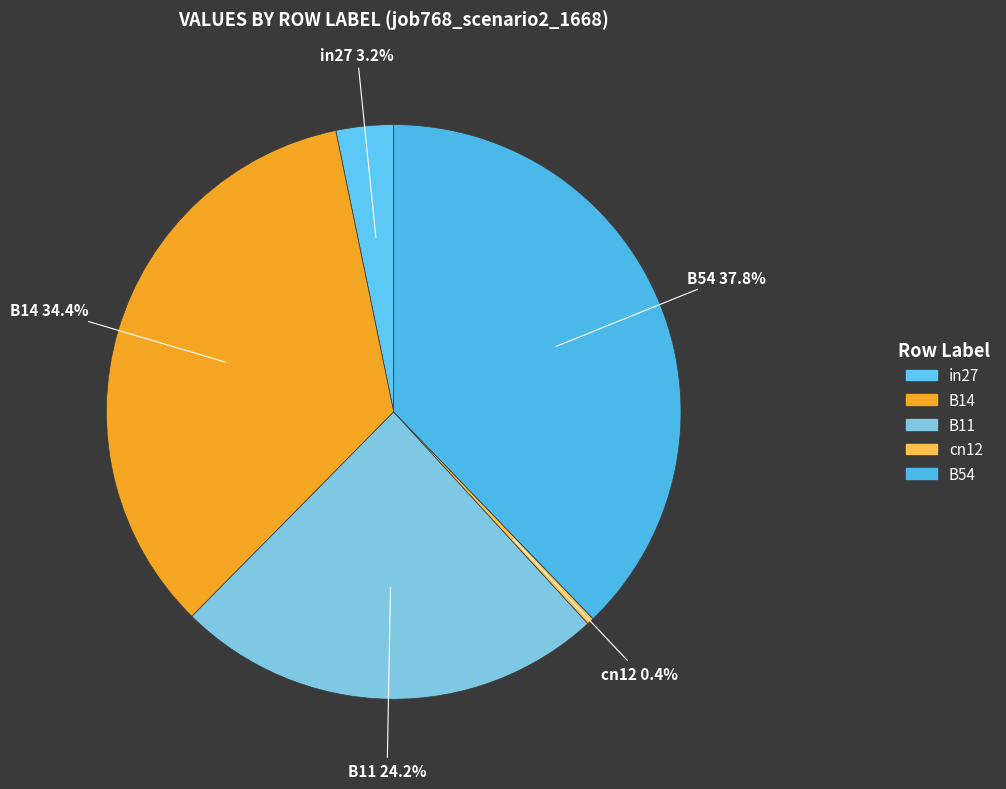

What percentage is the in27 slice, to the nearest percent?

3%